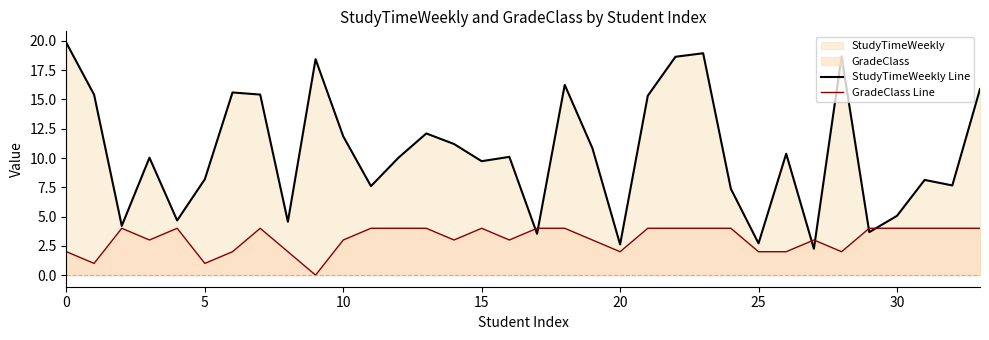

What is the total value across all series at 0?

21.8